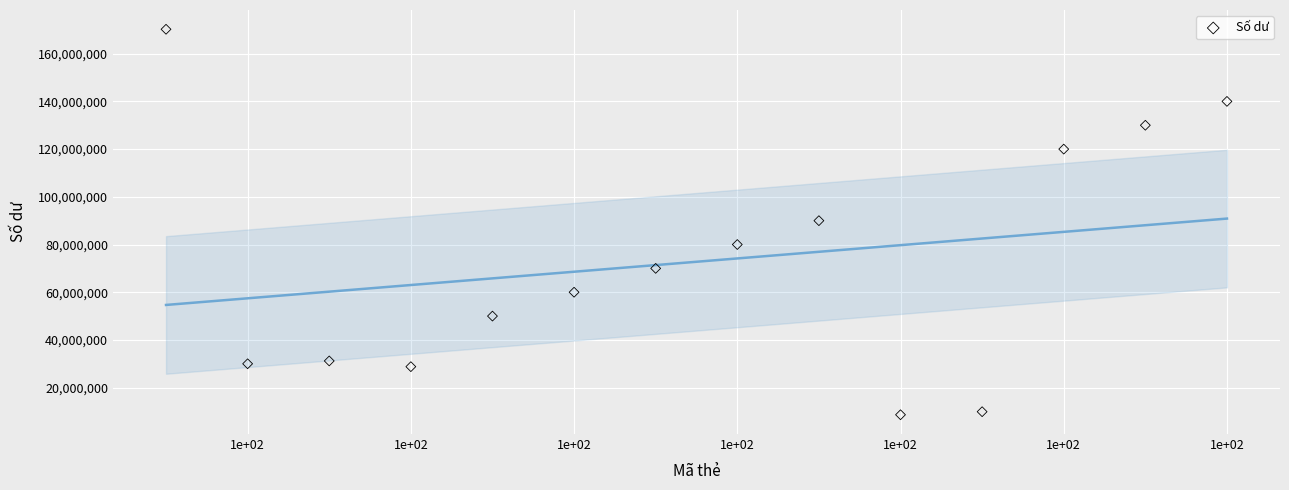

What is the range of X values (max minus min)?

13